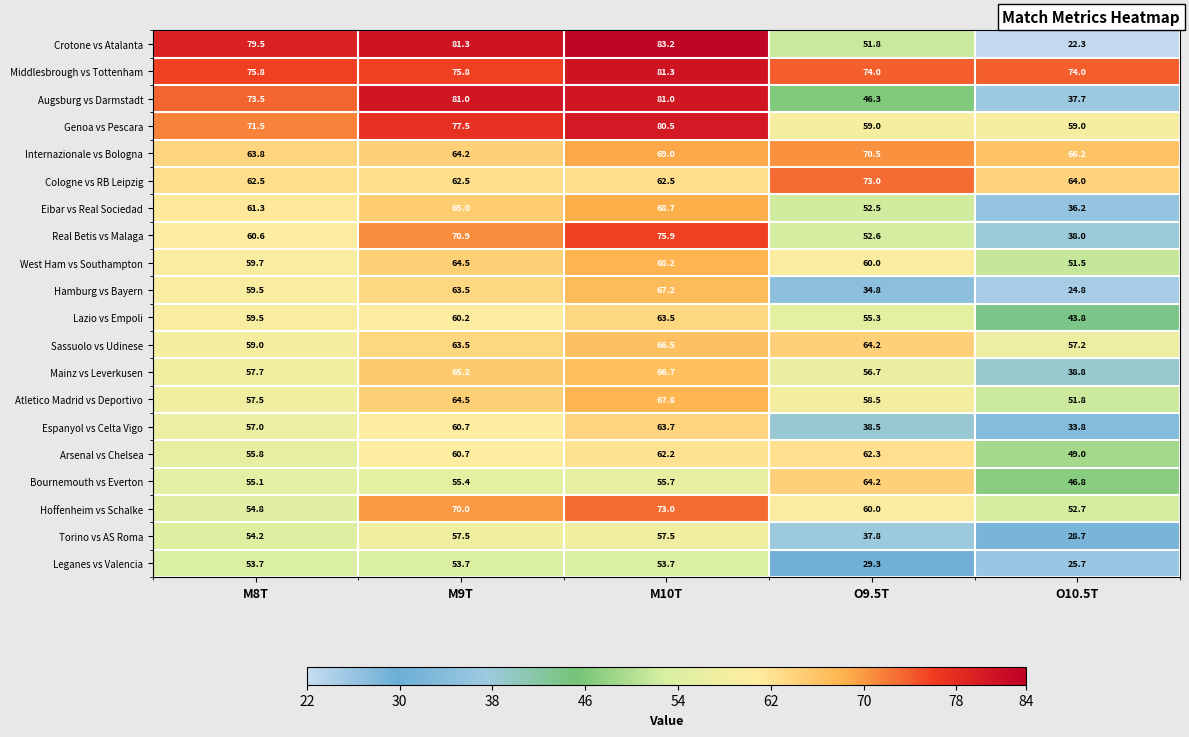

What is the total value across all series at M9T?

1317.6